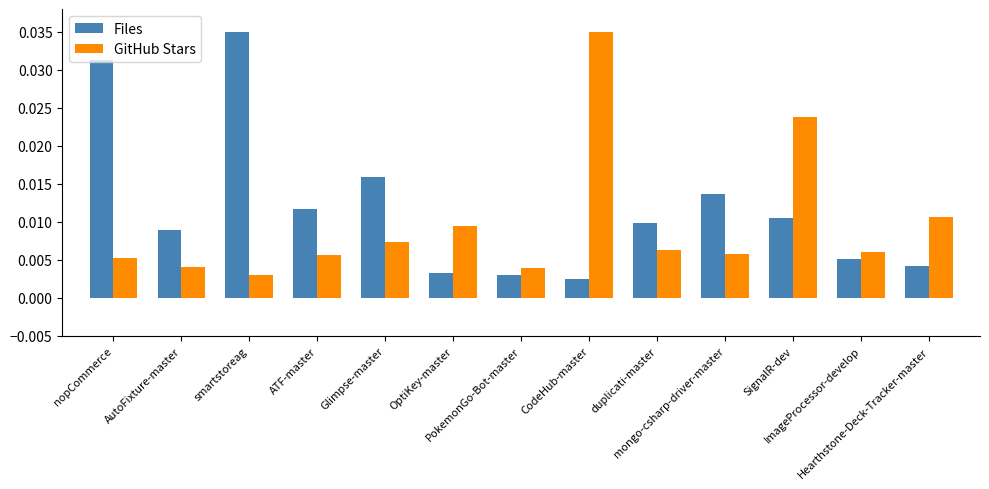

What are all the series names shown in the legend?

Files, GitHub Stars